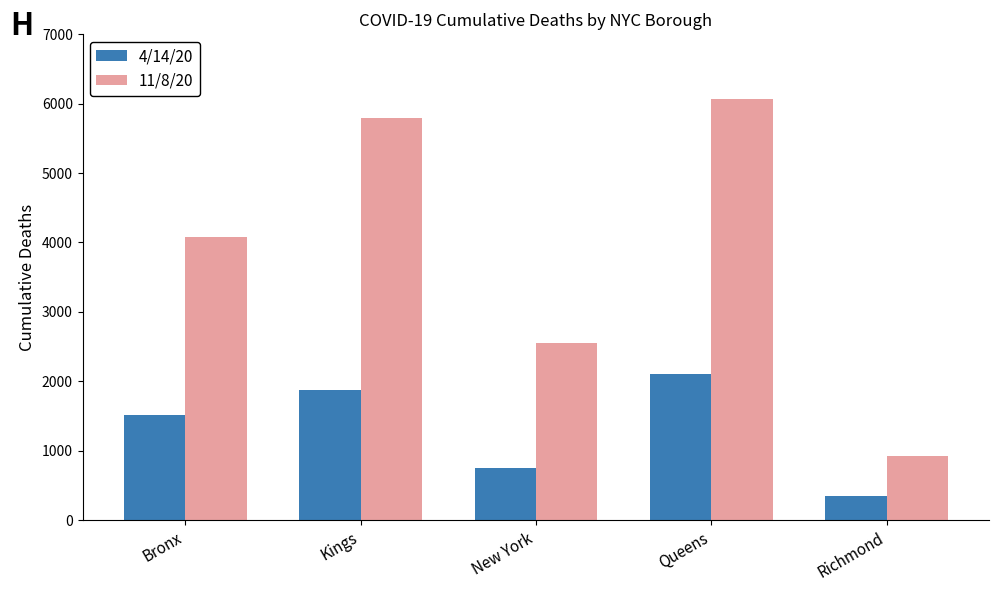

Rank the series by their maximum value, from lowest to highest.

4/14/20, 11/8/20